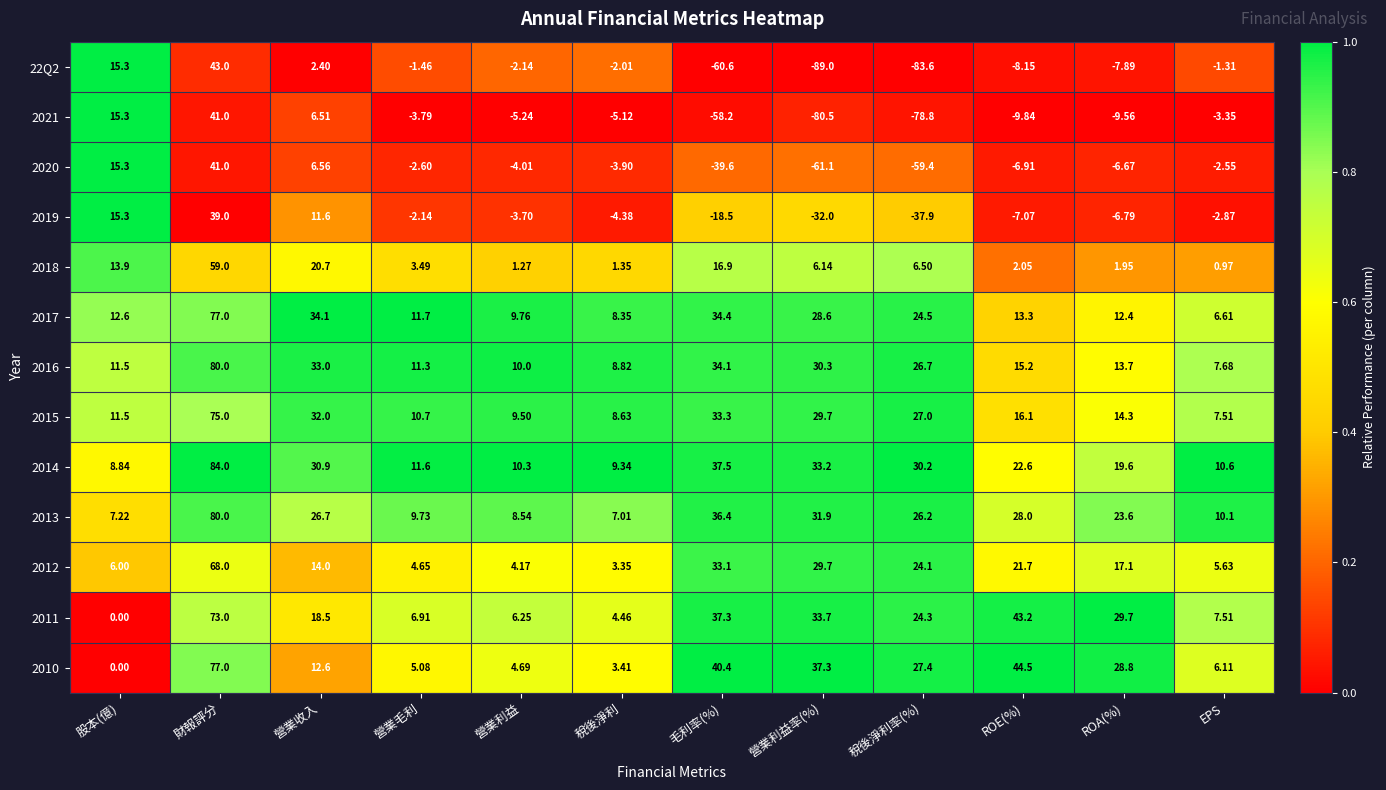

Which series has the largest total across all categories?

2014